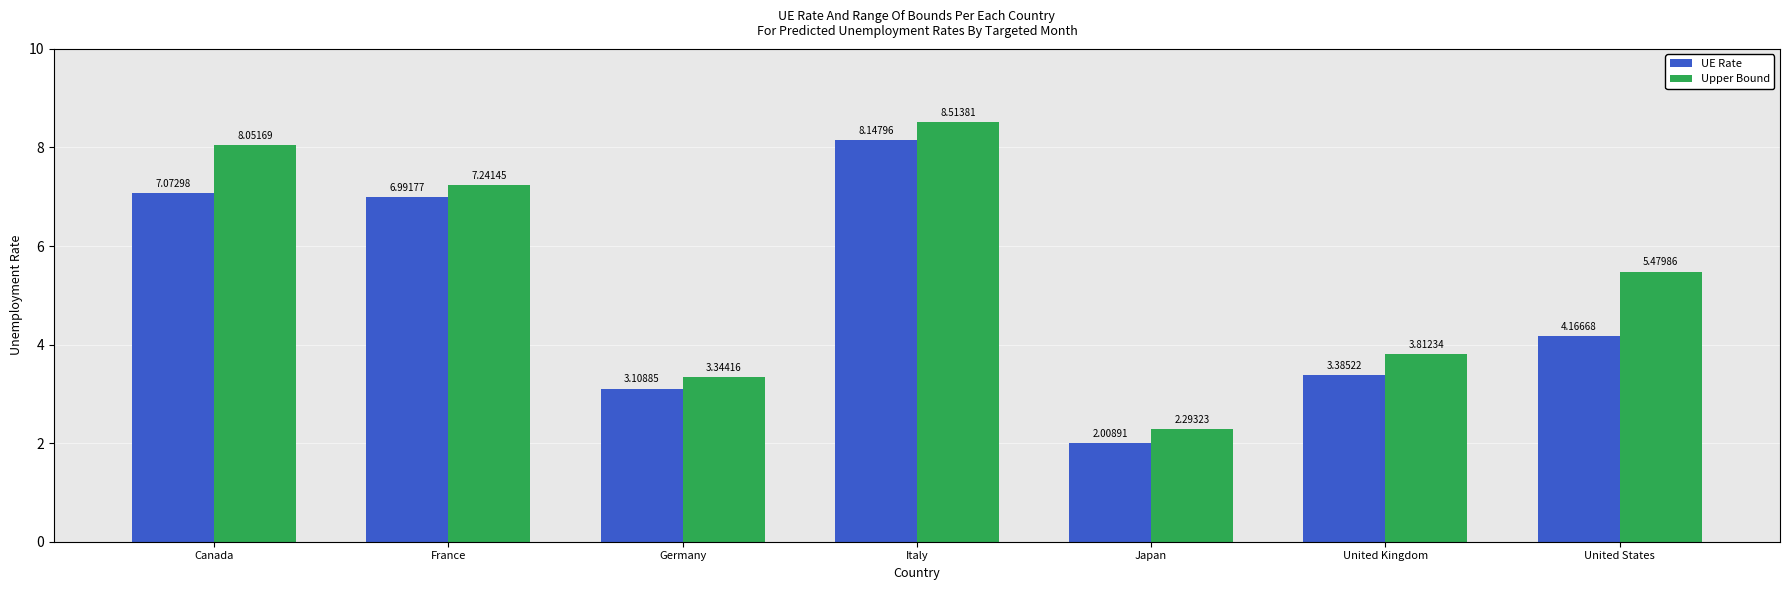

List the series in order of their peak value, lowest first.

UE Rate, Upper Bound